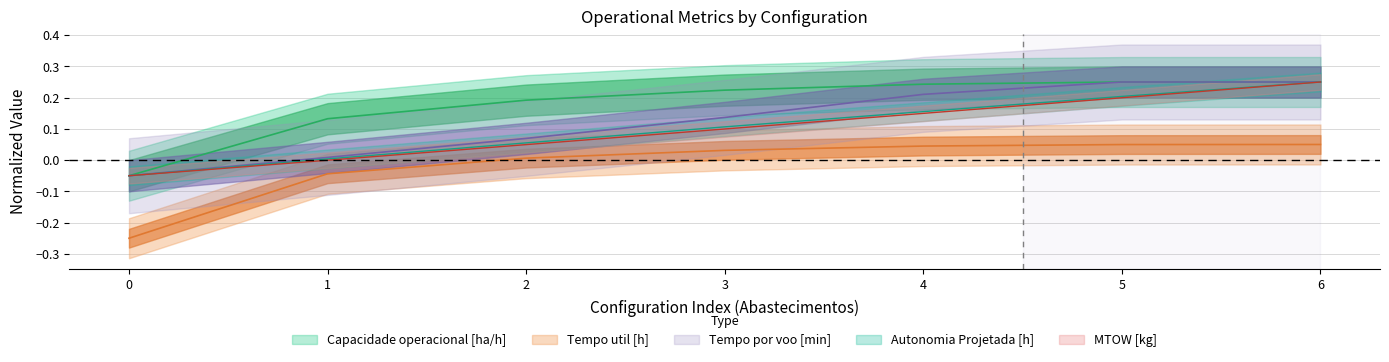

Reading left to right, list all the values displayed in this chart.

Capacidade operacional [ha/h]: -0.1	0.1	0.2	0.2	0.2	0.2	0.2
Tempo util [h]: -0.2	-0.0	0.0	0.0	0.0	0.0	0.1
Tempo por voo [min]: -0.1	0.0	0.1	0.1	0.2	0.2	0.2
Autonomia Projetada [h]: -0.1	0.0	0.1	0.1	0.2	0.2	0.2
MTOW [kg]: -0.1	-0.0	0.0	0.1	0.1	0.2	0.2